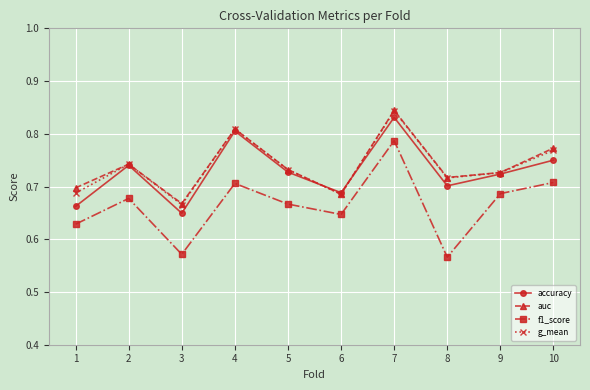

At how many categories does at least one series exceed 0?

10